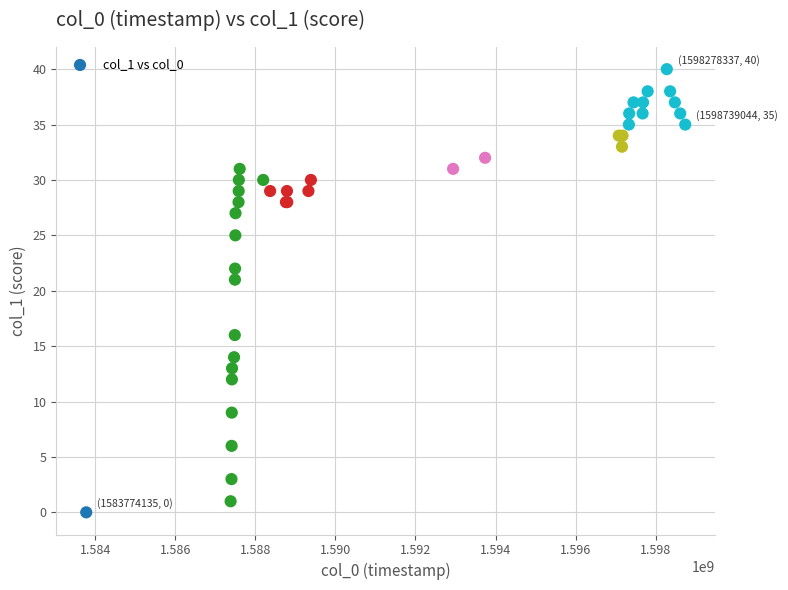

What Y value in the scatter plot is closest to 20?

21